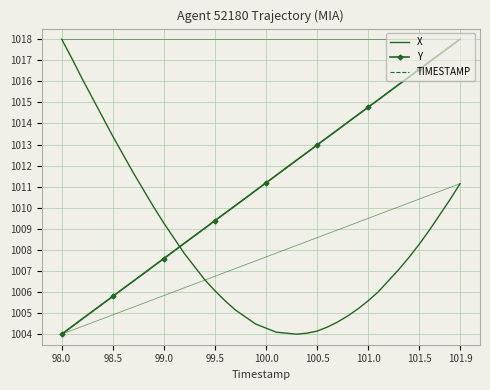

How many series are shown in this chart?

3